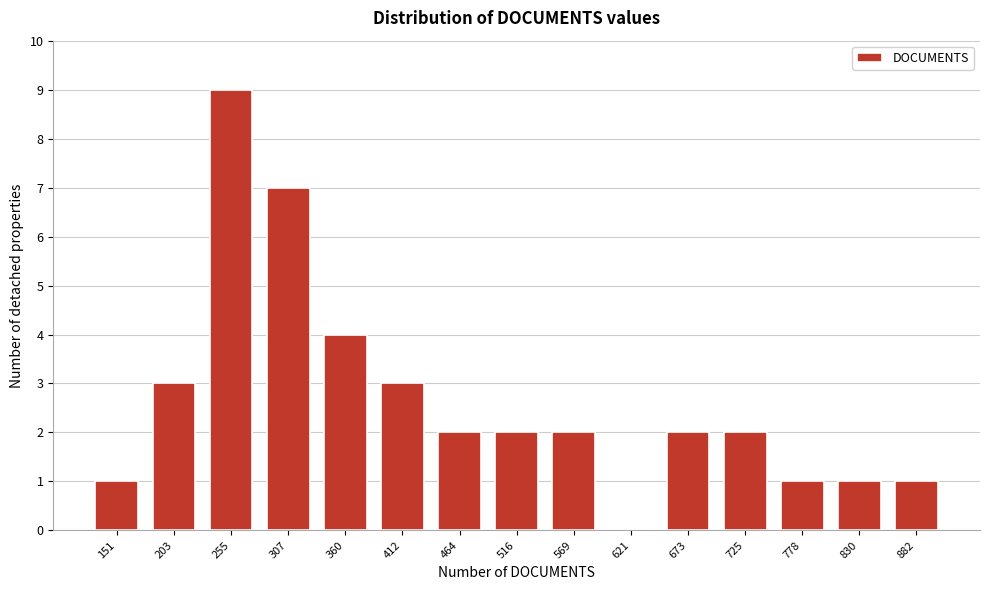

Reading left to right, list all the values displayed in this chart.

151=1	203=3	255=9	307=7	360=4	412=3	464=2	516=2	569=2	621=0	673=2	725=2	778=1	830=1	882=1